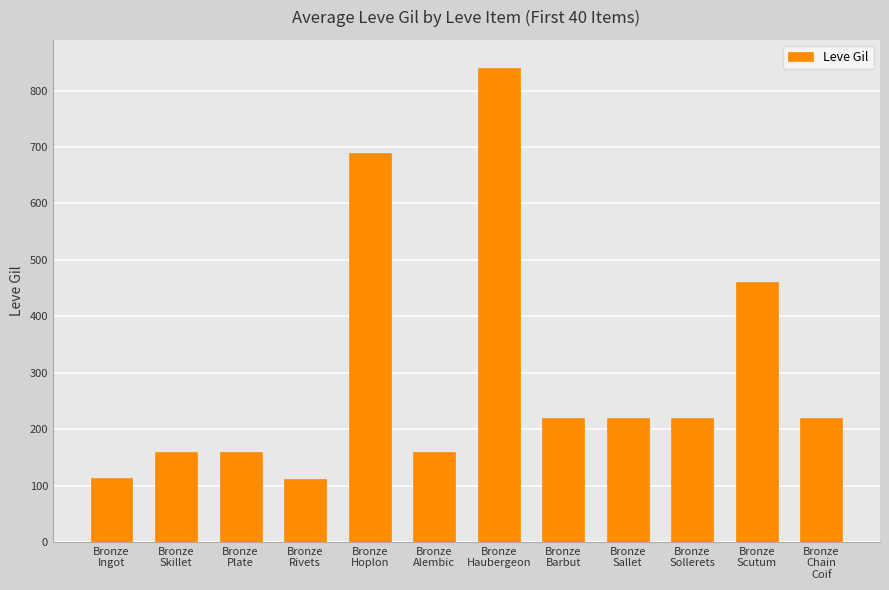

How many values are below 220?

5